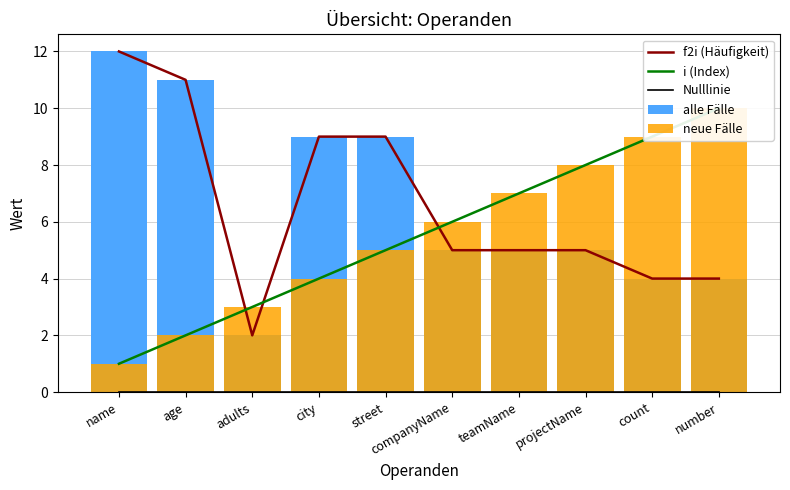

Where is i (Index) nearest to the value 5?

street